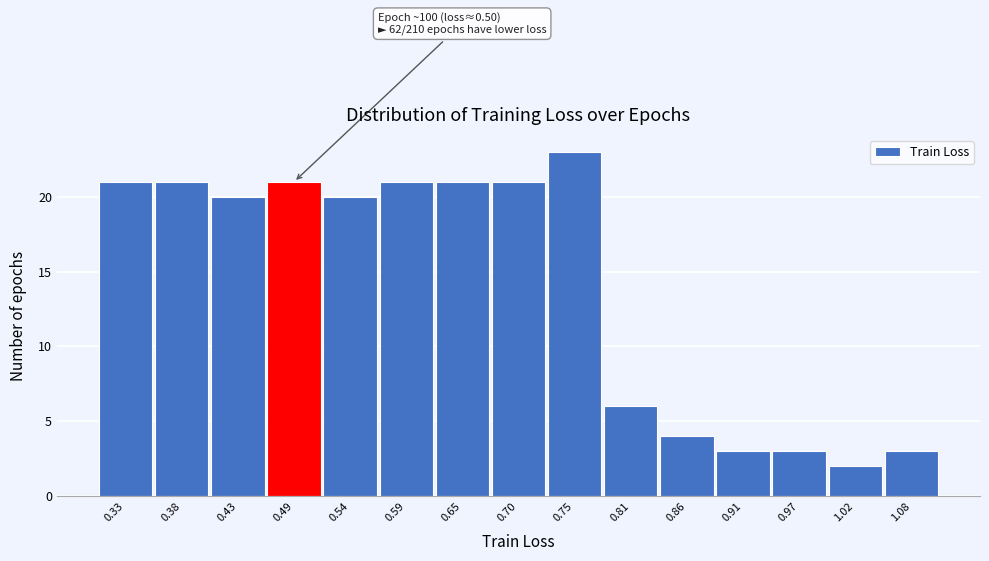

Reading right to left, list all the values displayed in this chart.

3	2	3	3	4	6	23	21	21	21	20	21	20	21	21